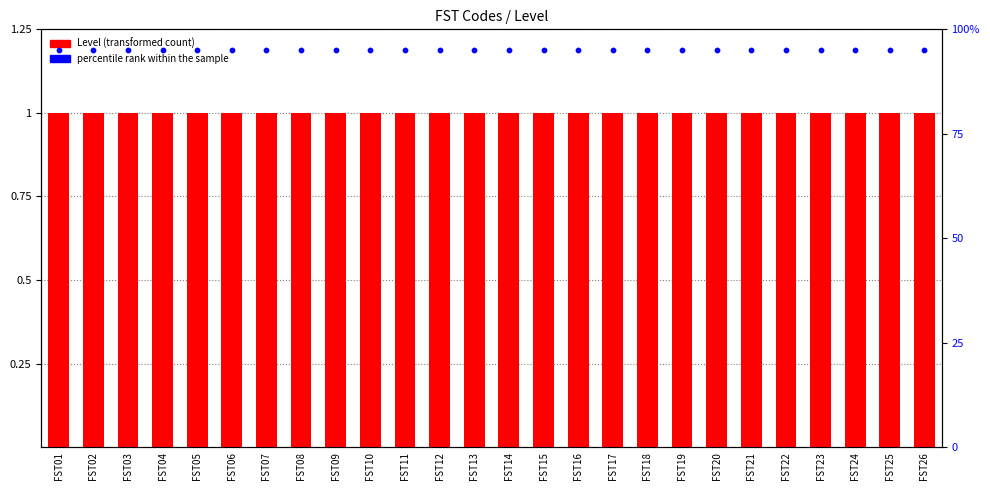

Is the value of percentile rank within the sample at FST24 greater than the value of Level (transformed count) at FST11?

Yes